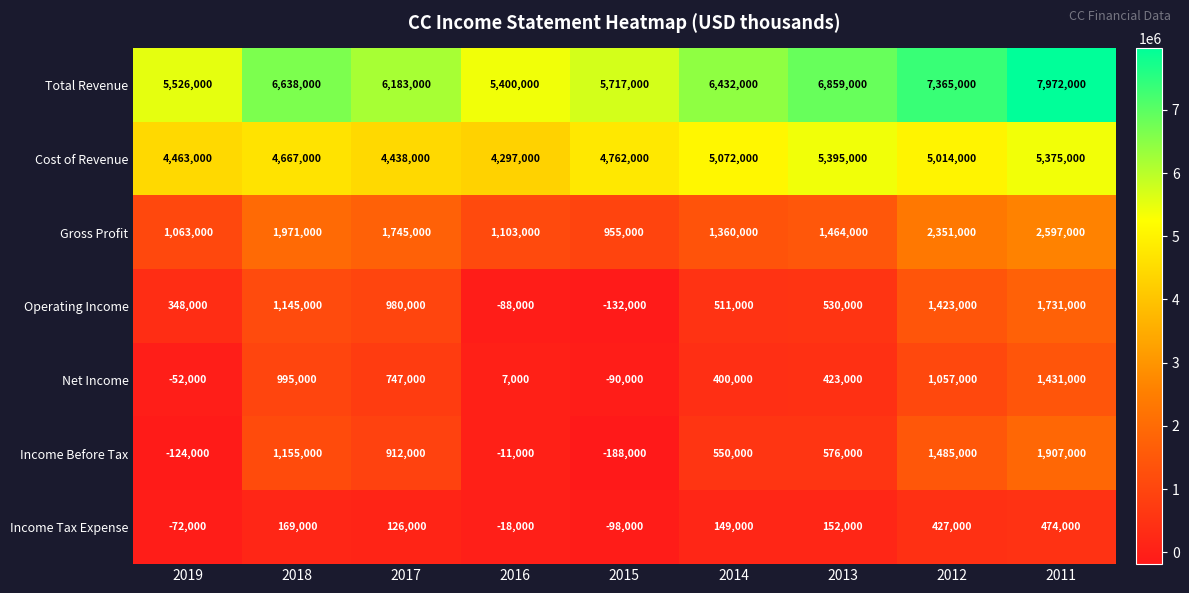

What is the total value across all series at 2011?

21487000